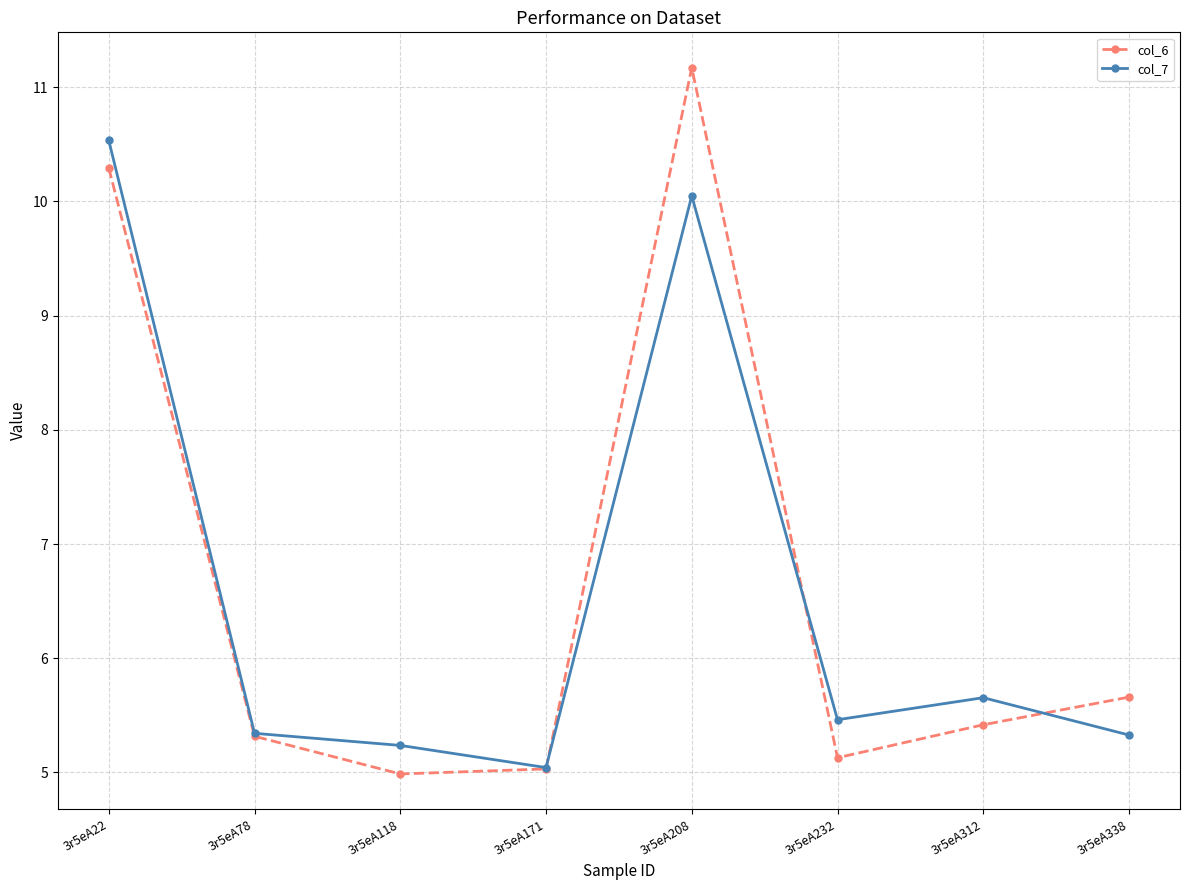

What is the lowest value of the col_6 series?

5.0